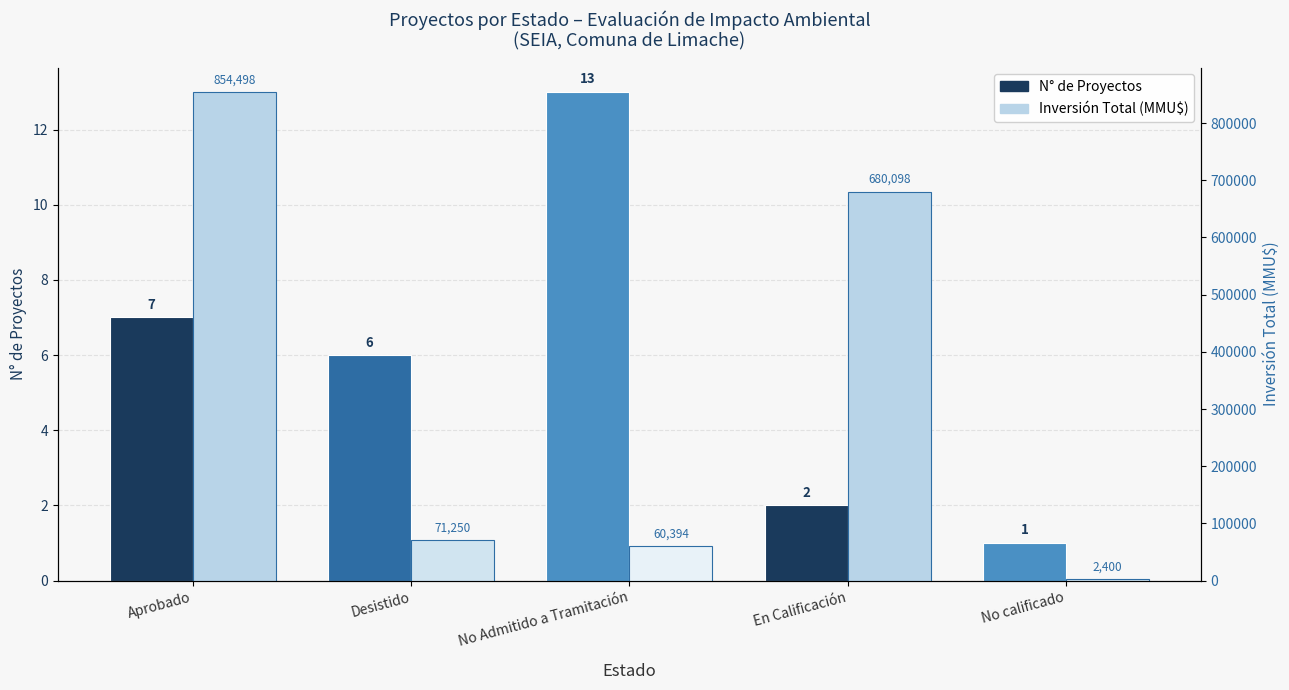

Reading left to right, transcribe all the data shown in this chart.

N° de Proyectos: Aprobado=7	Desistido=6	No Admitido a Tramitación=13	En Calificación=2	No calificado=1
Inversión Total (MMU$): Aprobado=854498	Desistido=71250	No Admitido a Tramitación=60394	En Calificación=680098	No calificado=2400